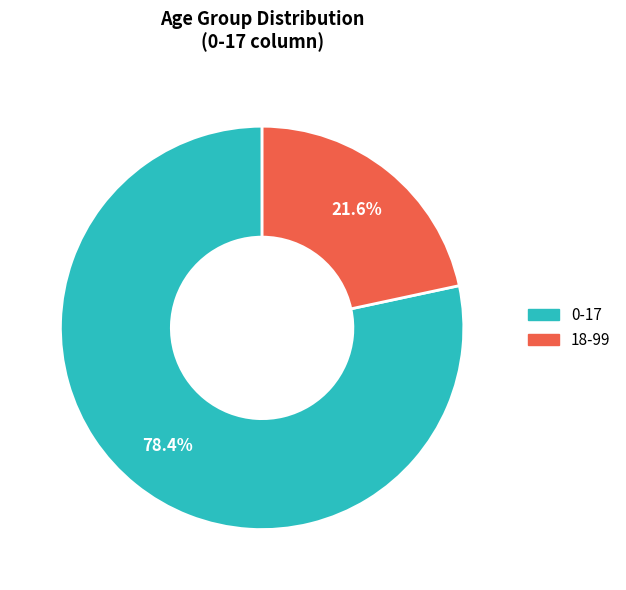

Rank the categories by value from highest to lowest.

0-17, 18-99